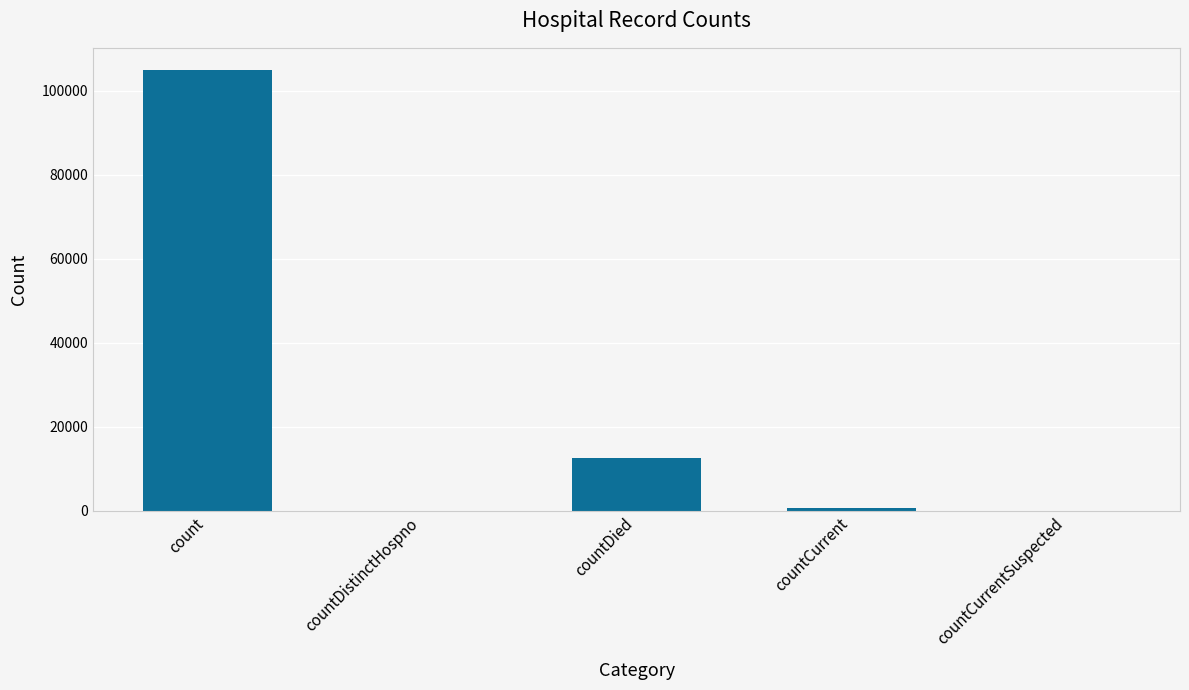

True or false: the data shows 138089 at count.

False